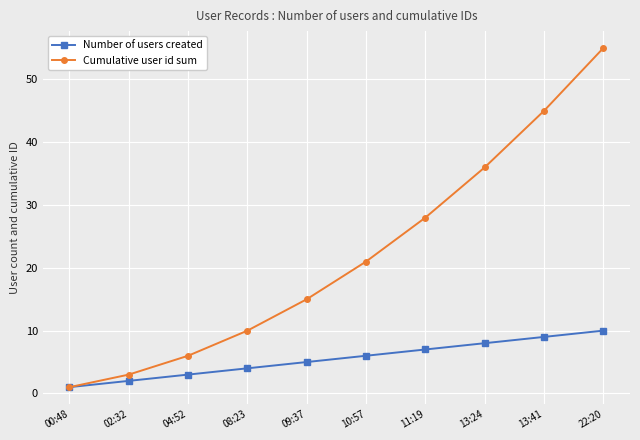

Reading left to right, what are all the values shown in this chart?

Number of users created: 00:48=1	02:32=2	04:52=3	08:23=4	09:37=5	10:57=6	11:19=7	13:24=8	13:41=9	22:20=10
Cumulative user id sum: 00:48=1	02:32=3	04:52=6	08:23=10	09:37=15	10:57=21	11:19=28	13:24=36	13:41=45	22:20=55